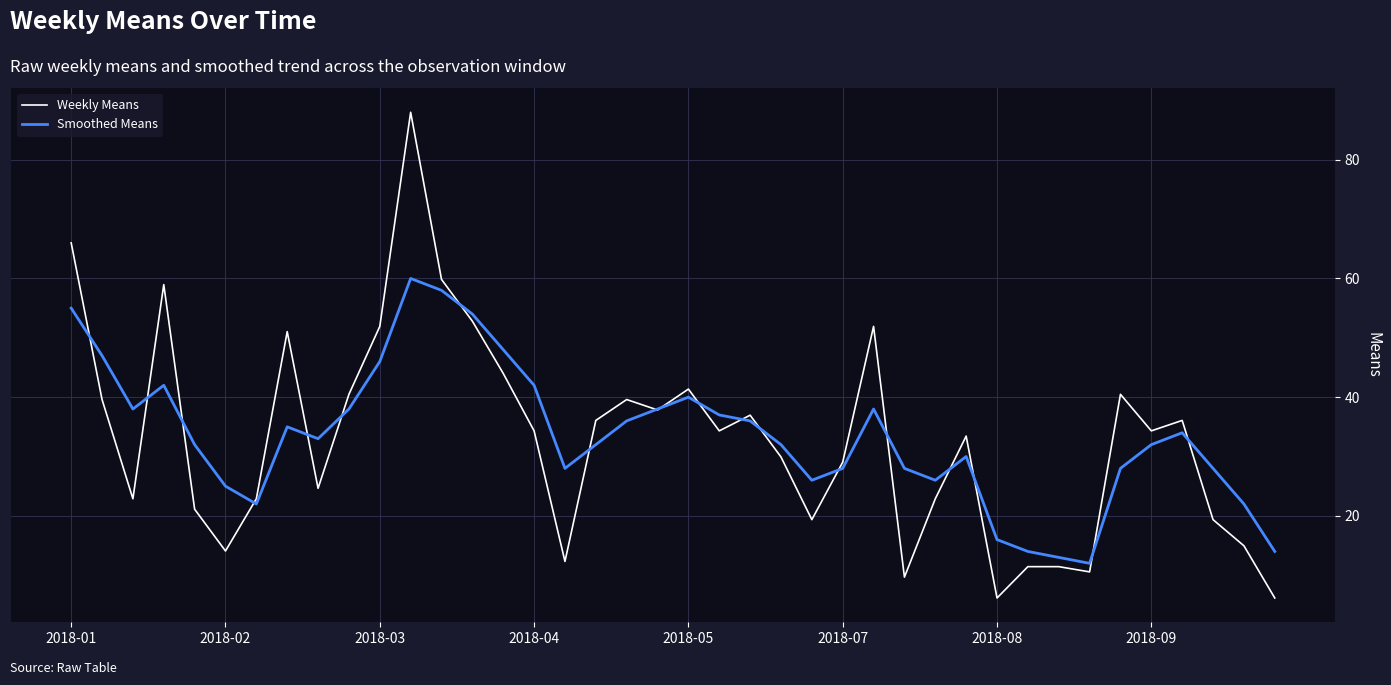

List the series in order of their peak value, highest first.

Weekly Means, Smoothed Means